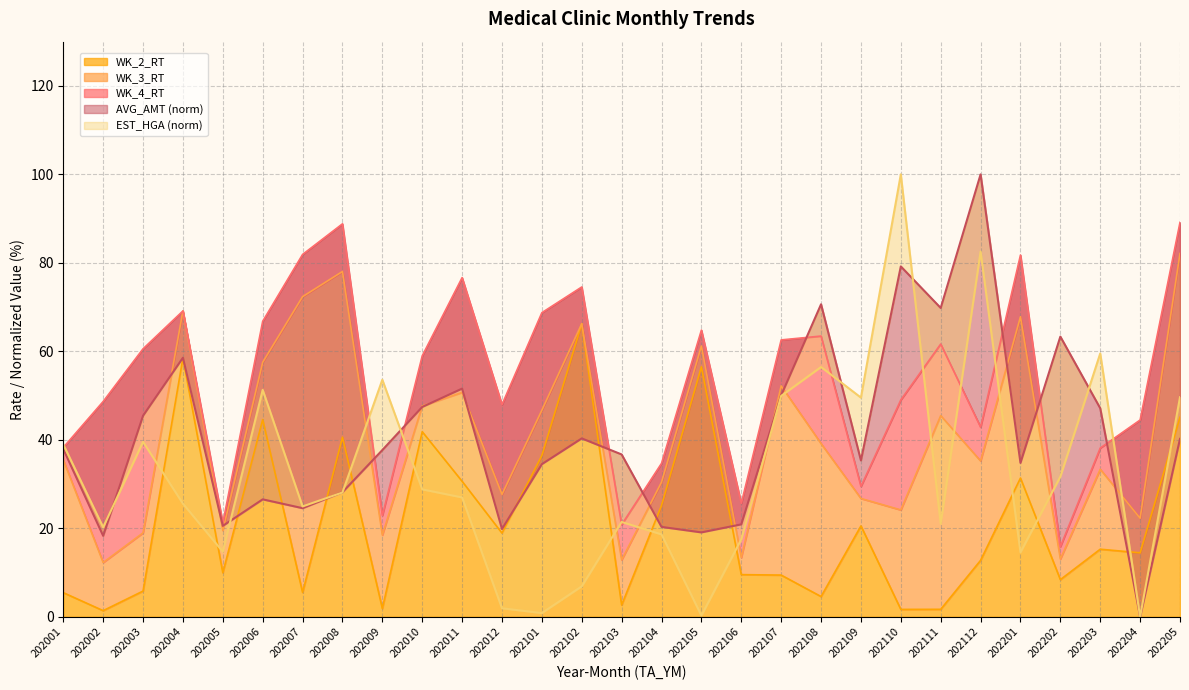

True or false: AVG_AMT and WK_2_RT cross at least once.

True